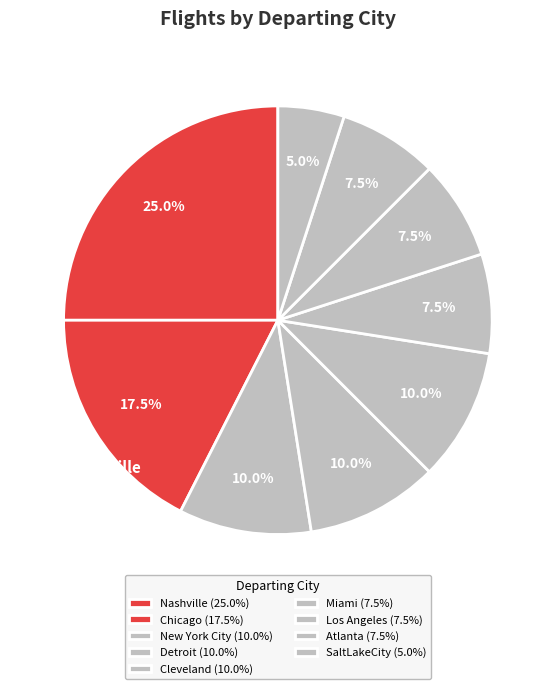

Which slice is the largest?

Nashville